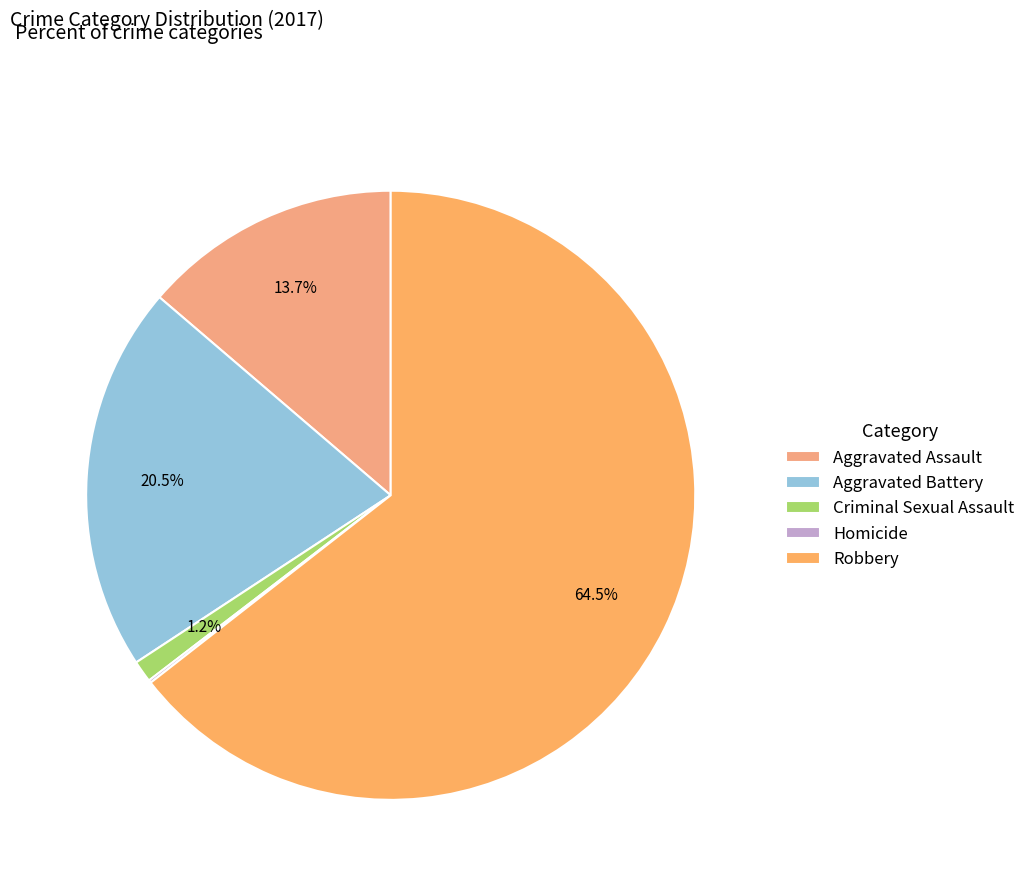

To the nearest percent, what is the difference between the Homicide and Aggravated Battery slice percentages?

20%